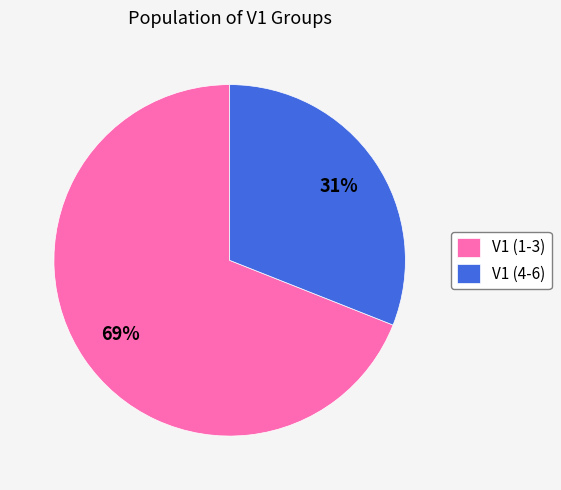

What is the largest slice in the pie chart?

V1 (1-3)